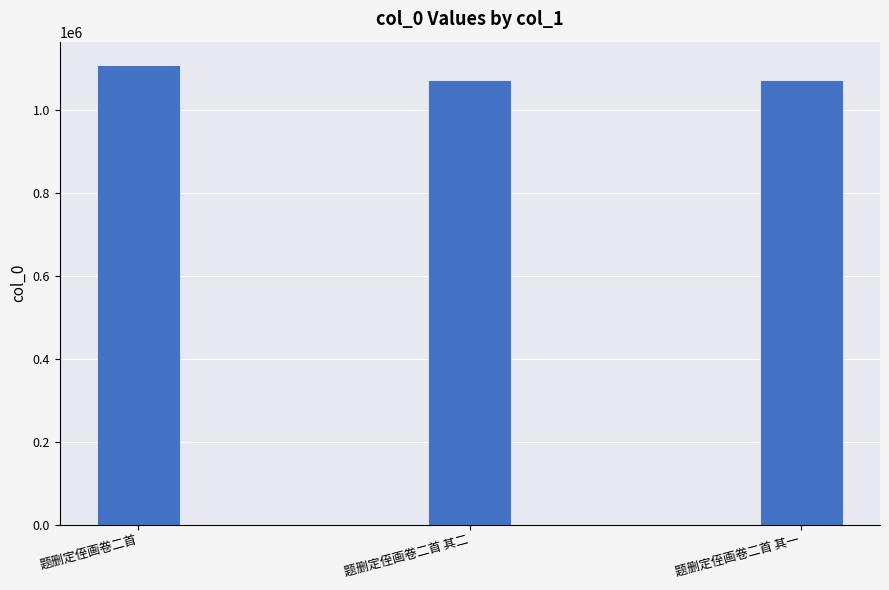

The value at 题删定侄画卷二首 其一 is 253576. True or false?

False